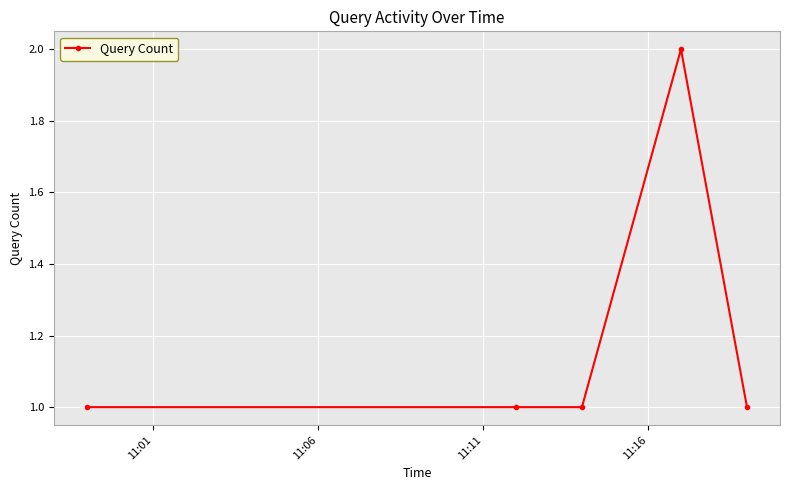

Reading right to left, list all the values displayed in this chart.

1	2	1	1	1